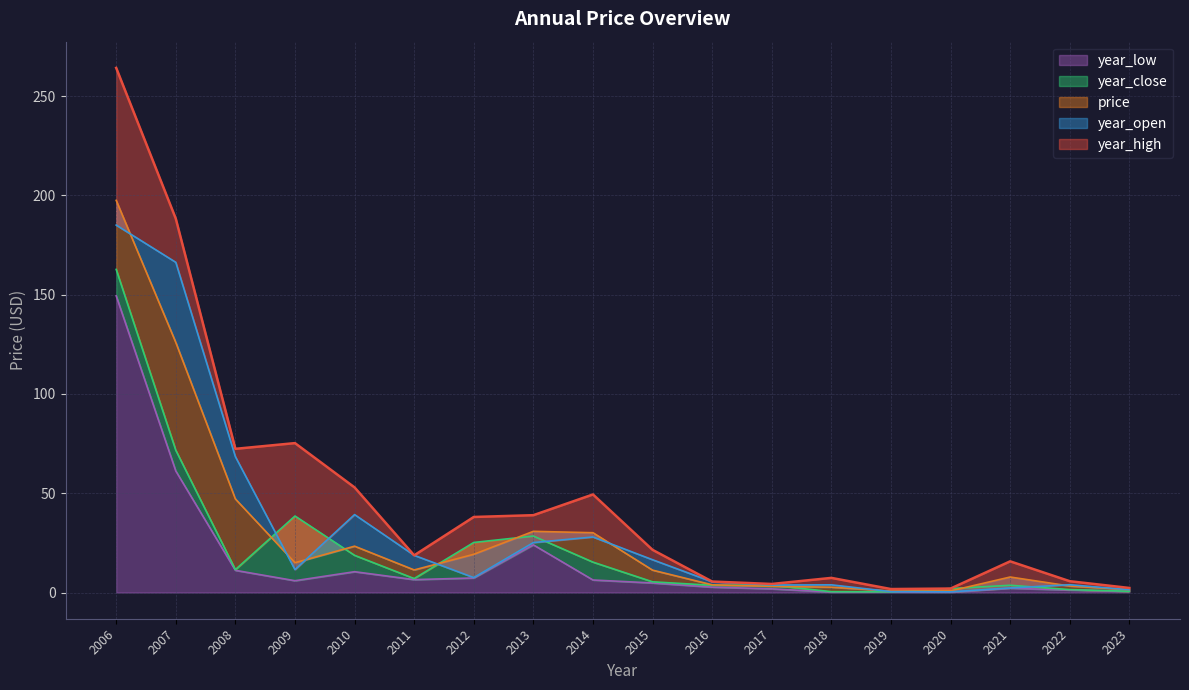

What are all the series names shown in the legend?

price, year_open, year_high, year_low, year_close